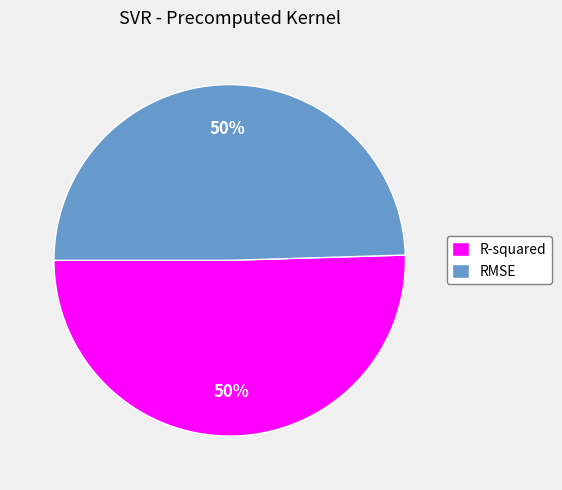

The R-squared slice represents 43% of the pie. True or false?

False